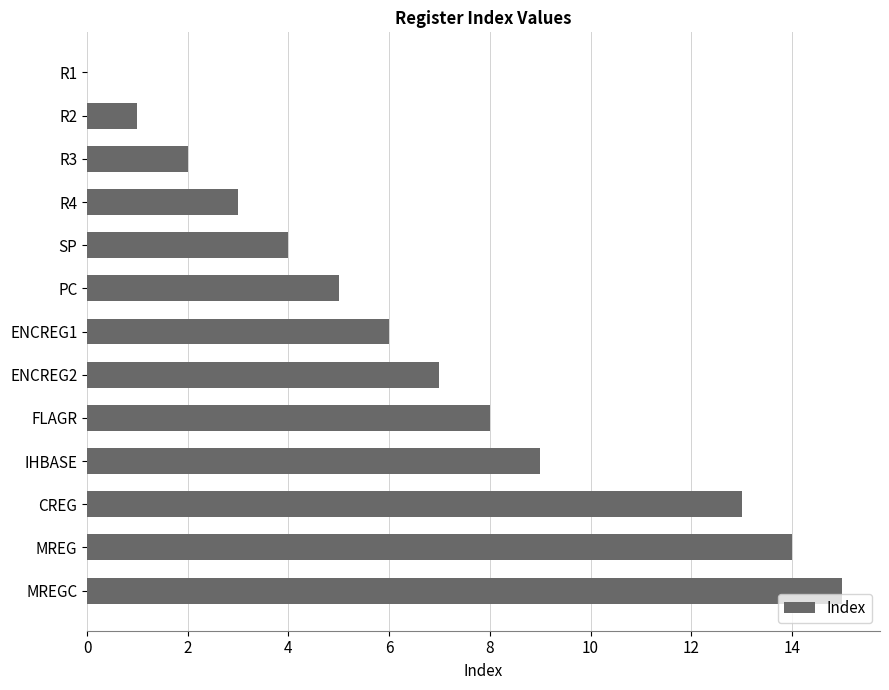

Is it true that the value at R3 is 3?

False